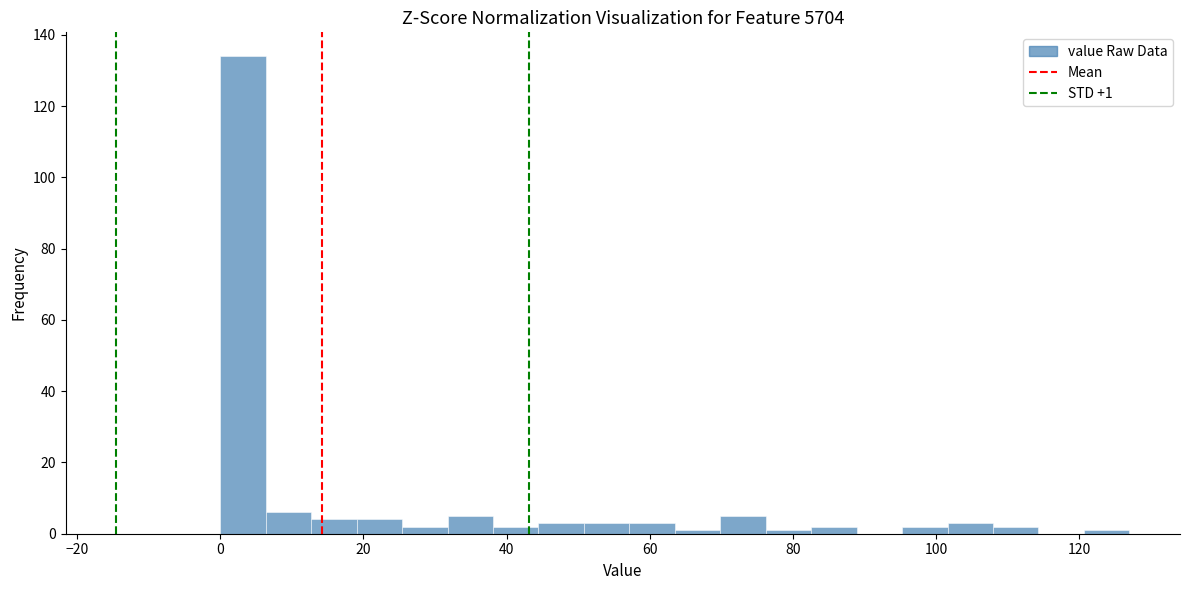

Read against the x-axis, roughly where is the centre of the tallest bar?

4